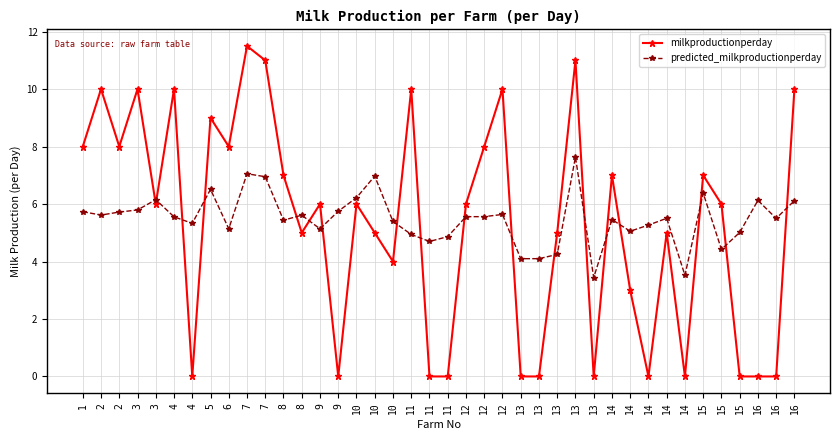

At which label does milkproductionperday reach its minimum?

4